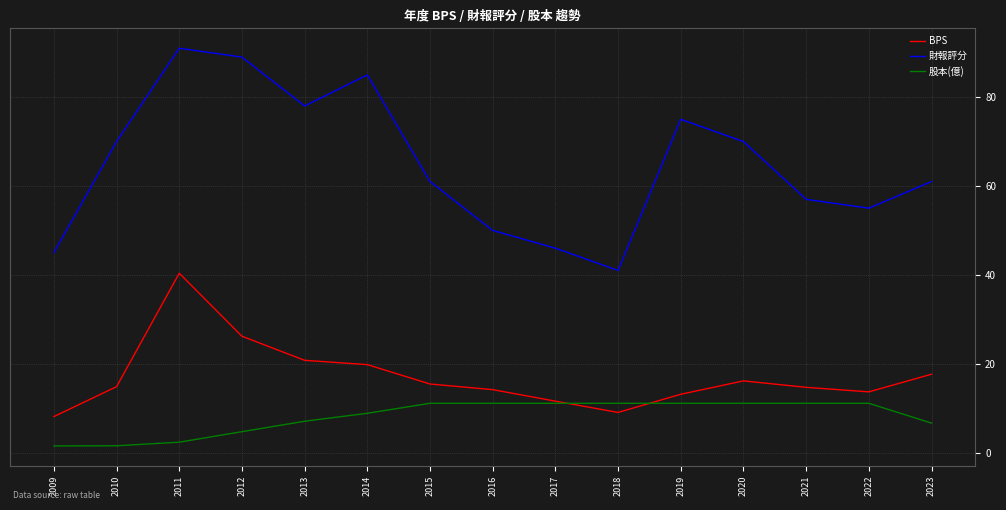

What is the difference between the second highest and second lowest values in the 財報評分 series?

44.0